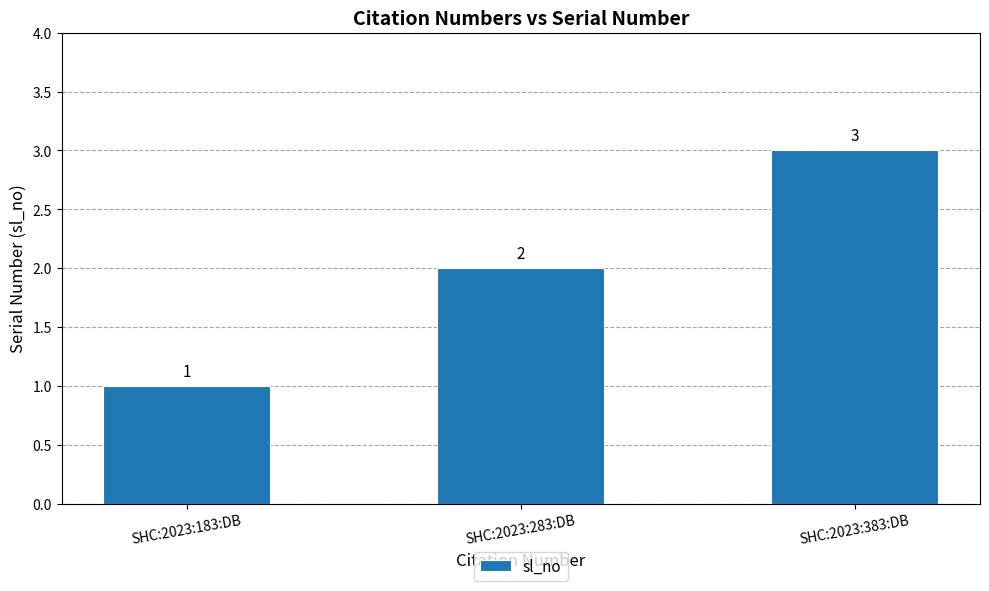

How many categories are shown in the chart?

3